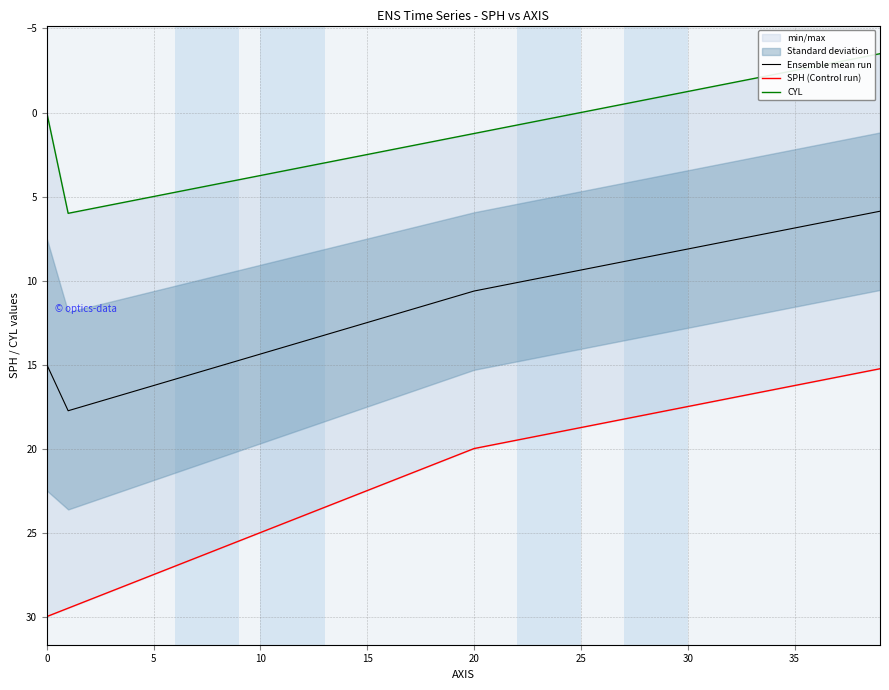

How many data points in Ensemble mean run are above 11?

19